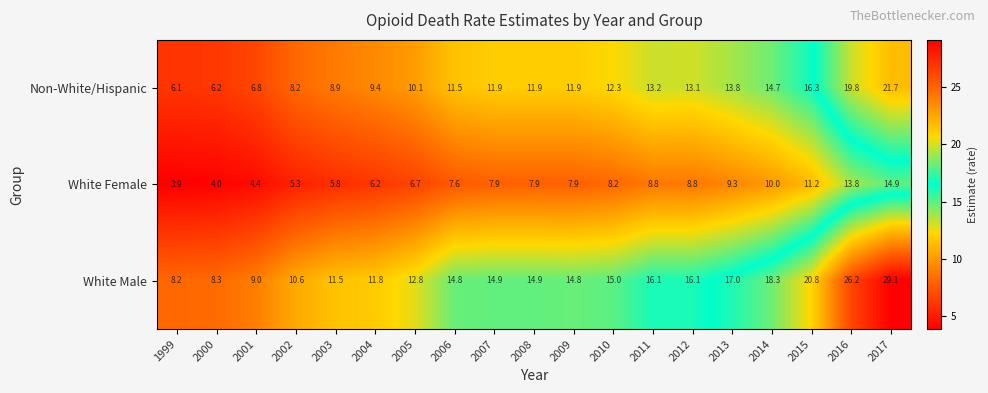

What is the difference between the second highest and minimum values in the White Male series?

18.0